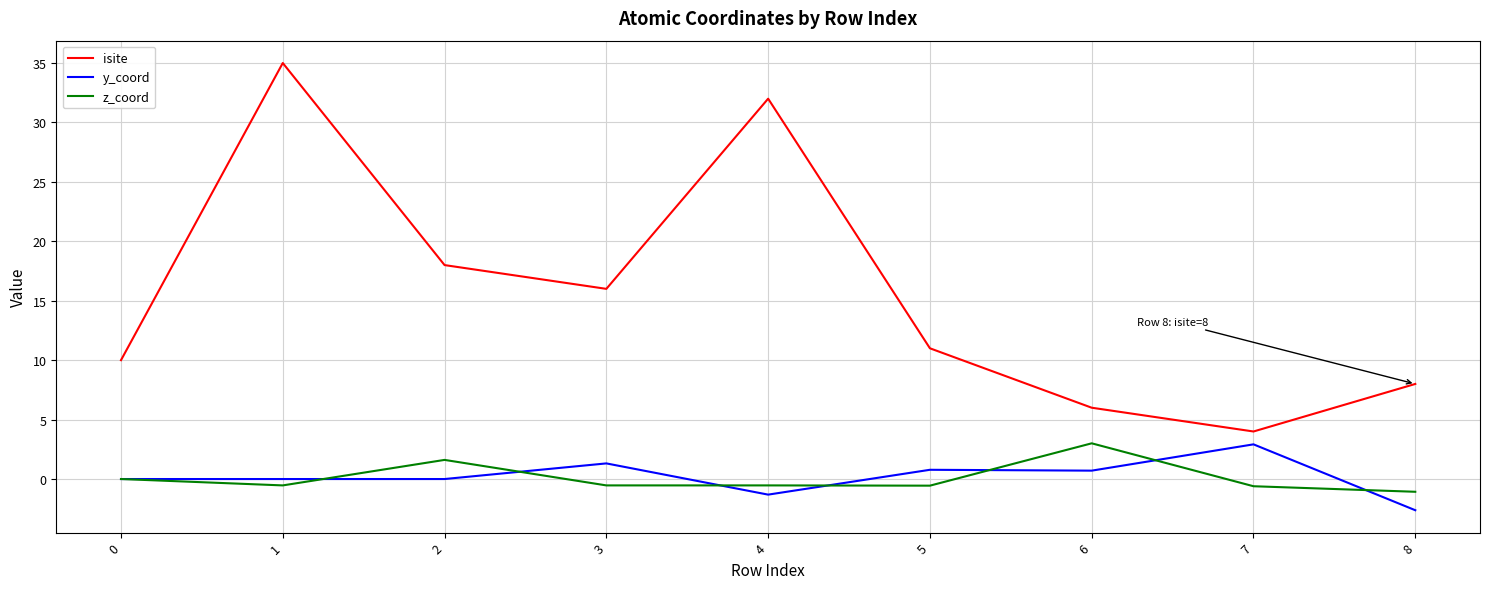

At which category does the chart reach its peak across all series?

1